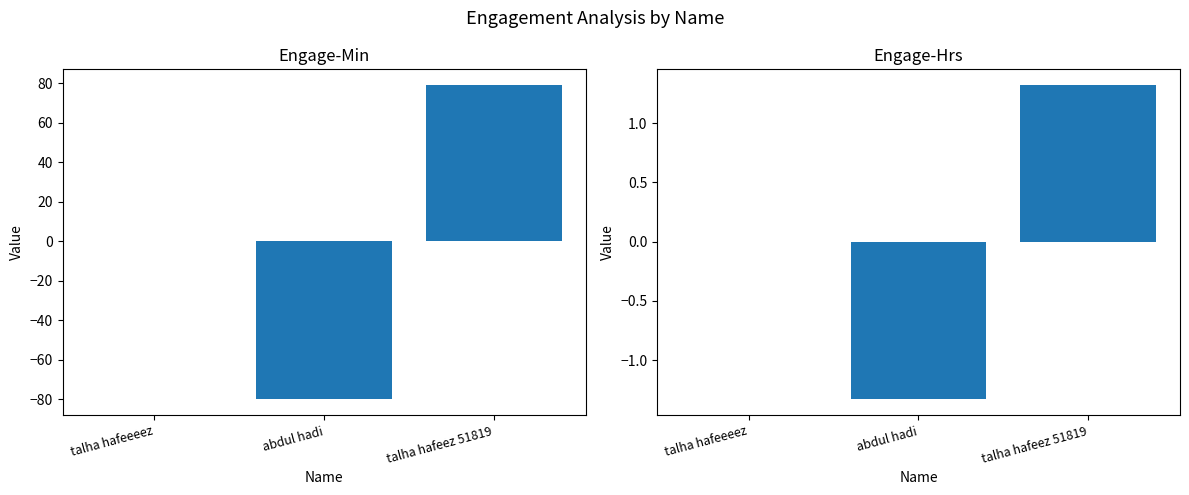

At how many categories does at least one series exceed 52?

1